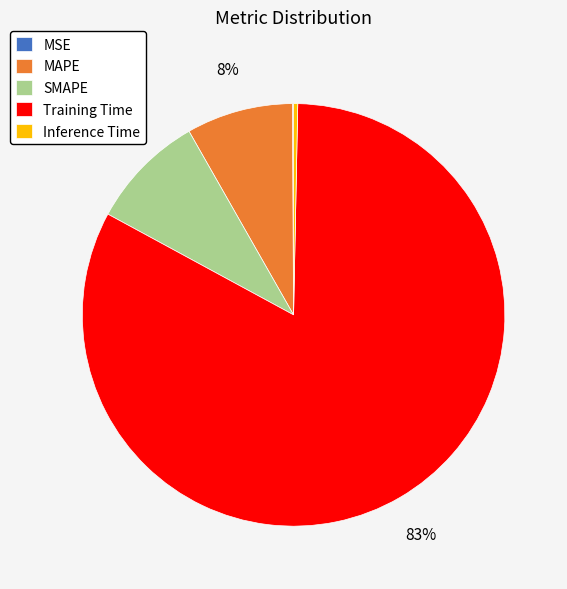

True or false: Training Time accounts for 77% of the total.

False